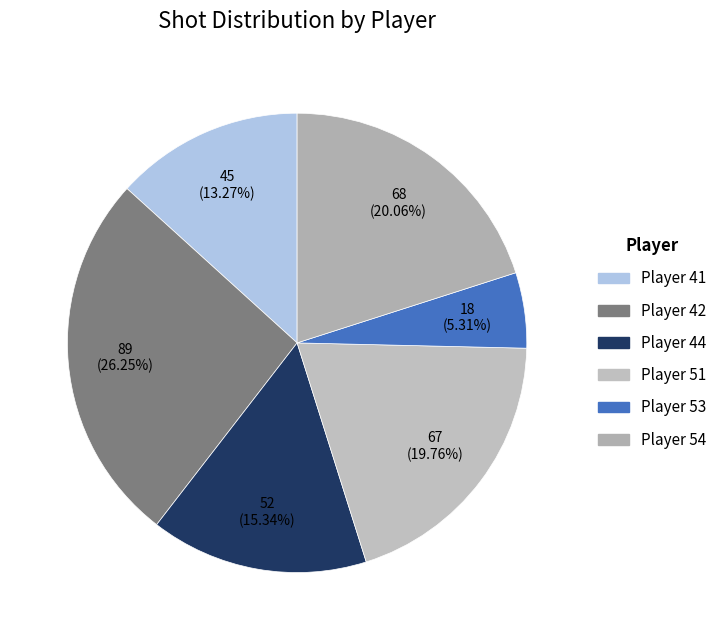

How many slices are in this pie chart?

6